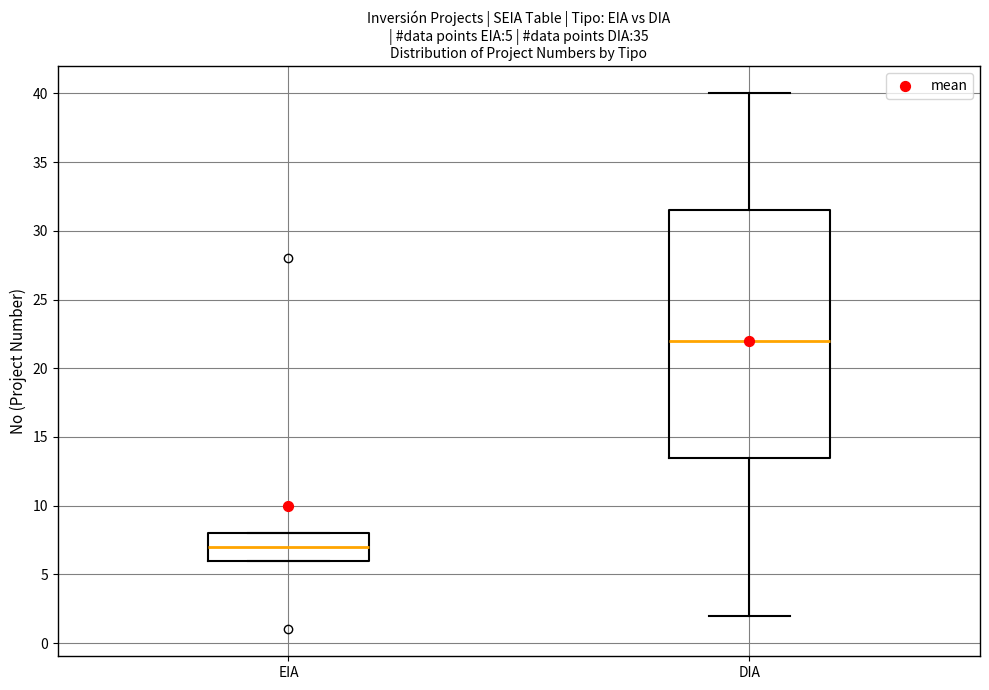

Which box has the highest median line?

DIA